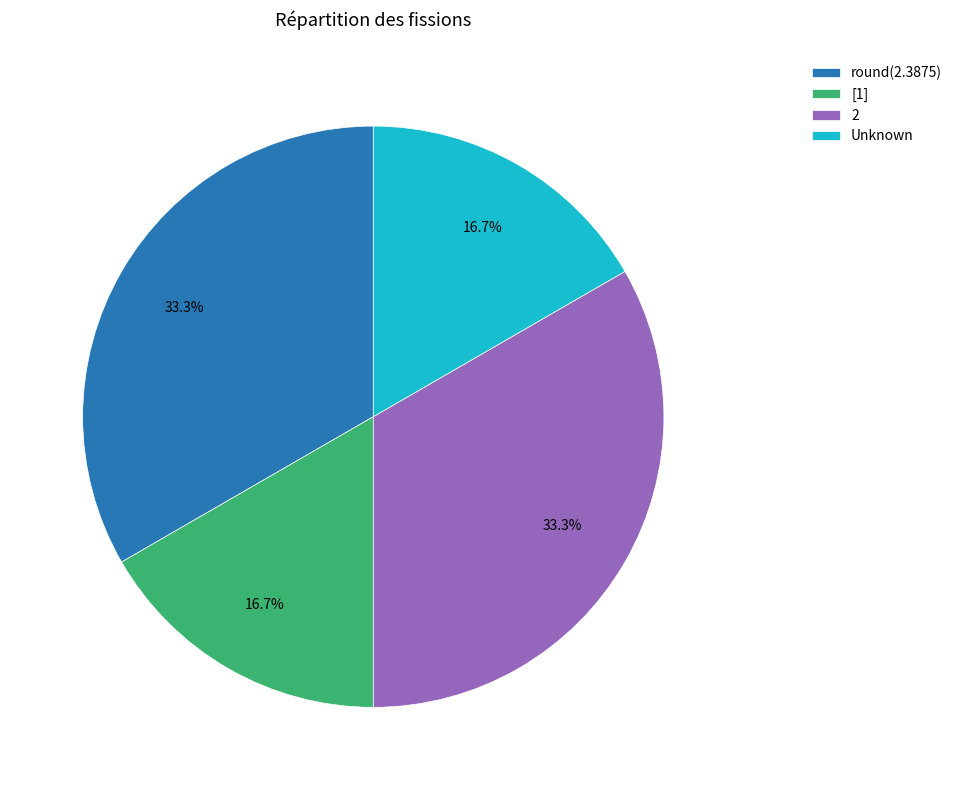

The round(2.3875) slice represents 39% of the pie. True or false?

False